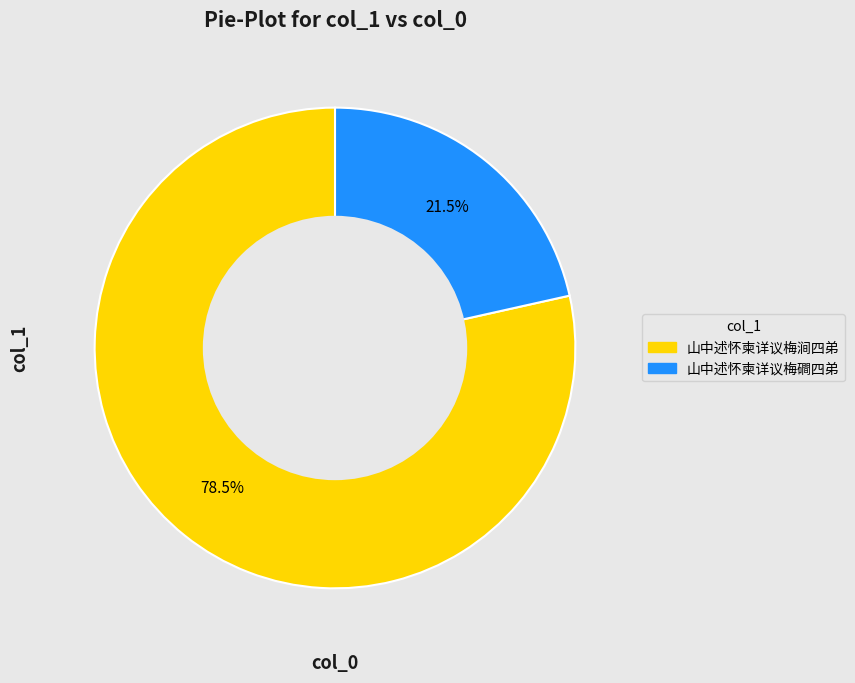

What portion of the pie excludes 山中述怀柬详议梅涧四弟?

21.5%